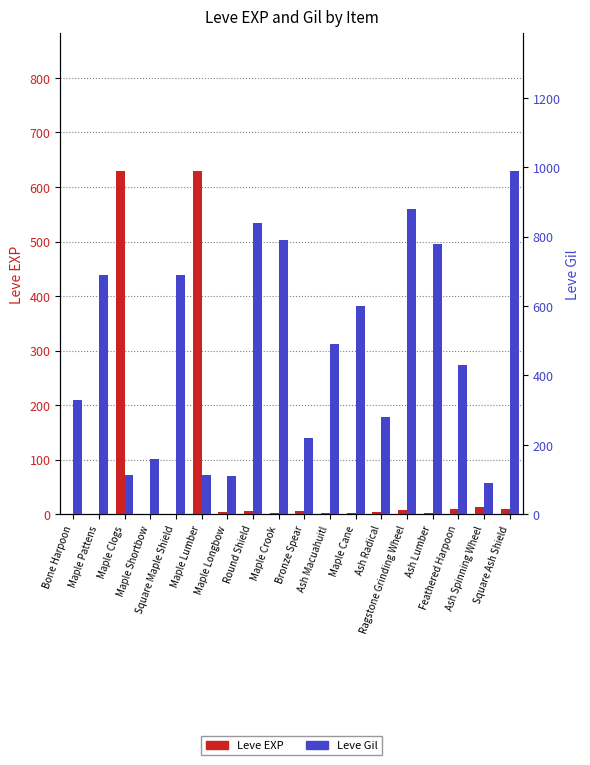

List the series in order of their peak value, highest first.

Leve Gil, Leve EXP